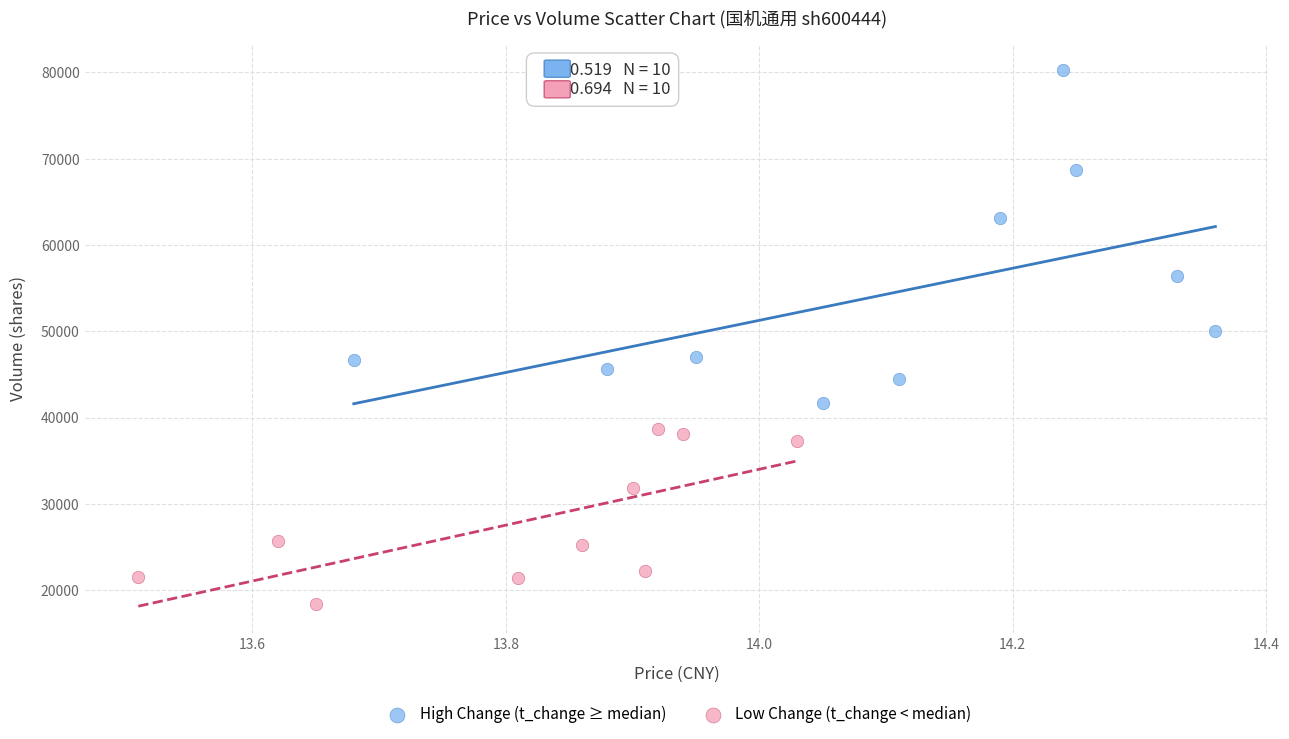

Which series reaches the minimum Y coordinate?

Low Change (t_change < median)